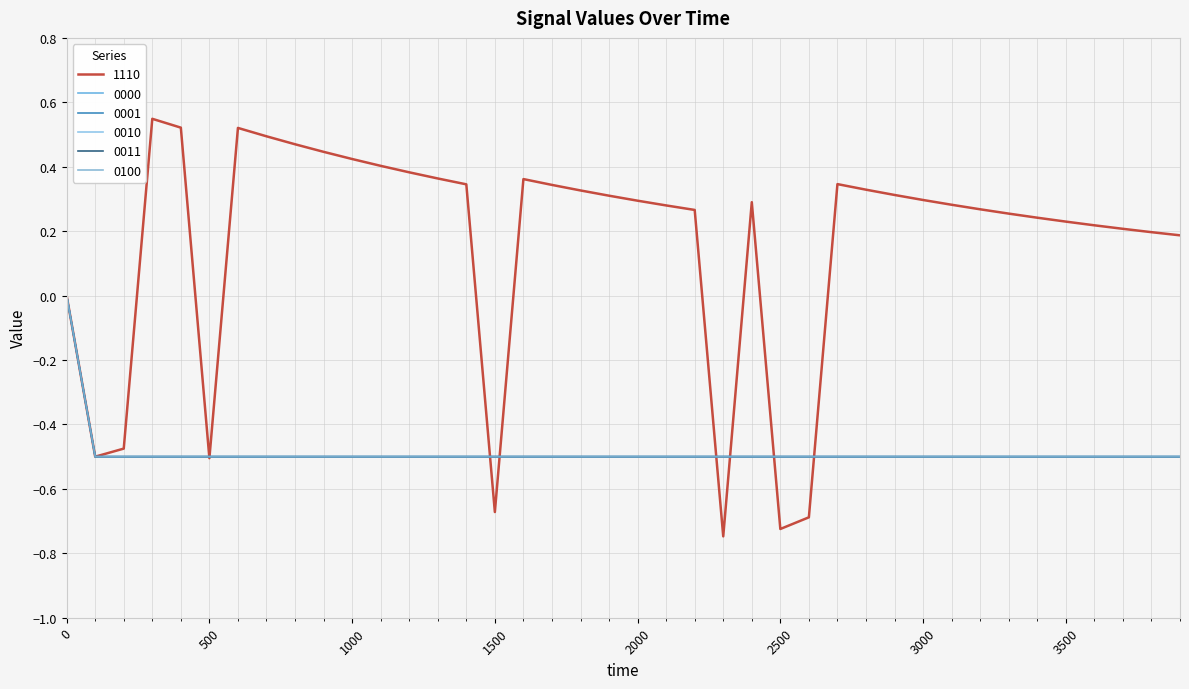

Is this an area chart (filled region under the line)?

No